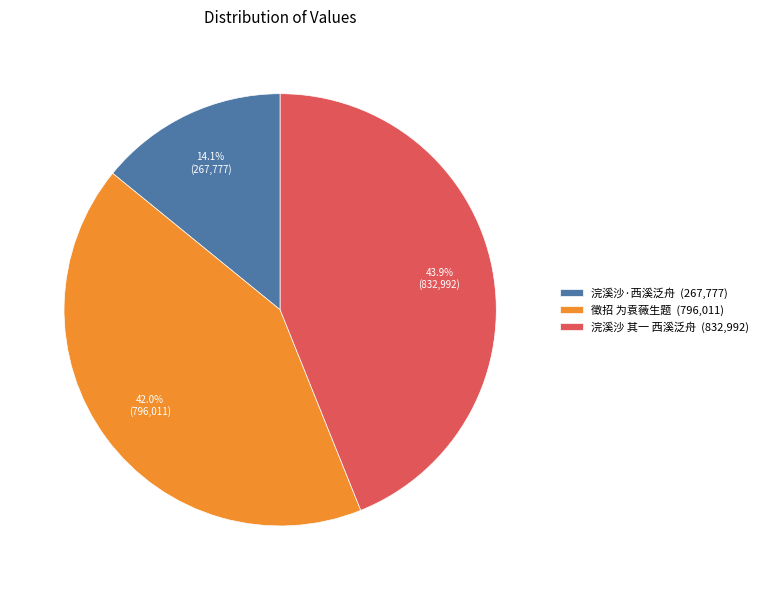

What is the smallest slice in the pie chart?

浣溪沙·西溪泛舟 (267,777)